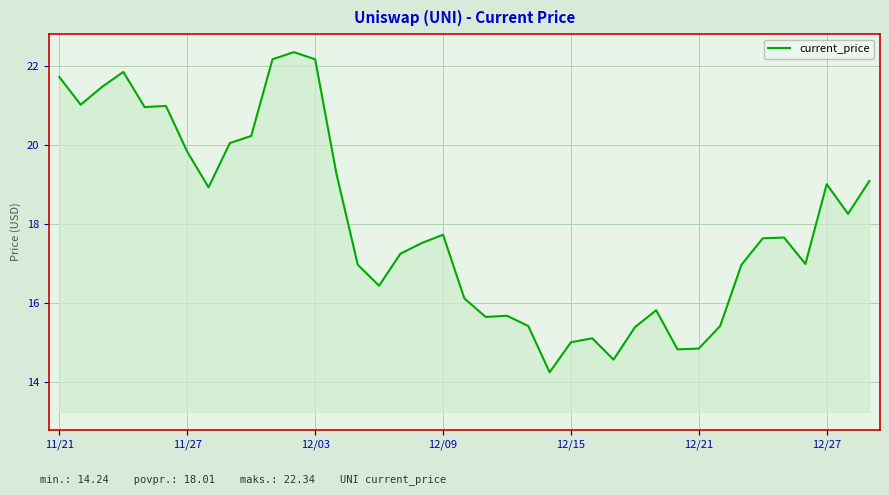

What is the maximum value shown in the chart?

22.3